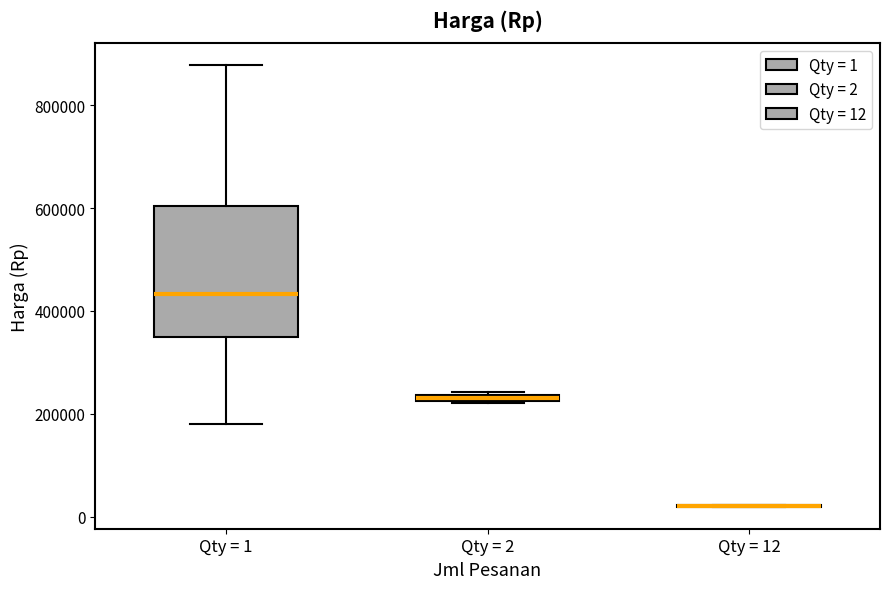

Comparing the boxes themselves (not the whiskers), which one is the tallest?

Qty = 1